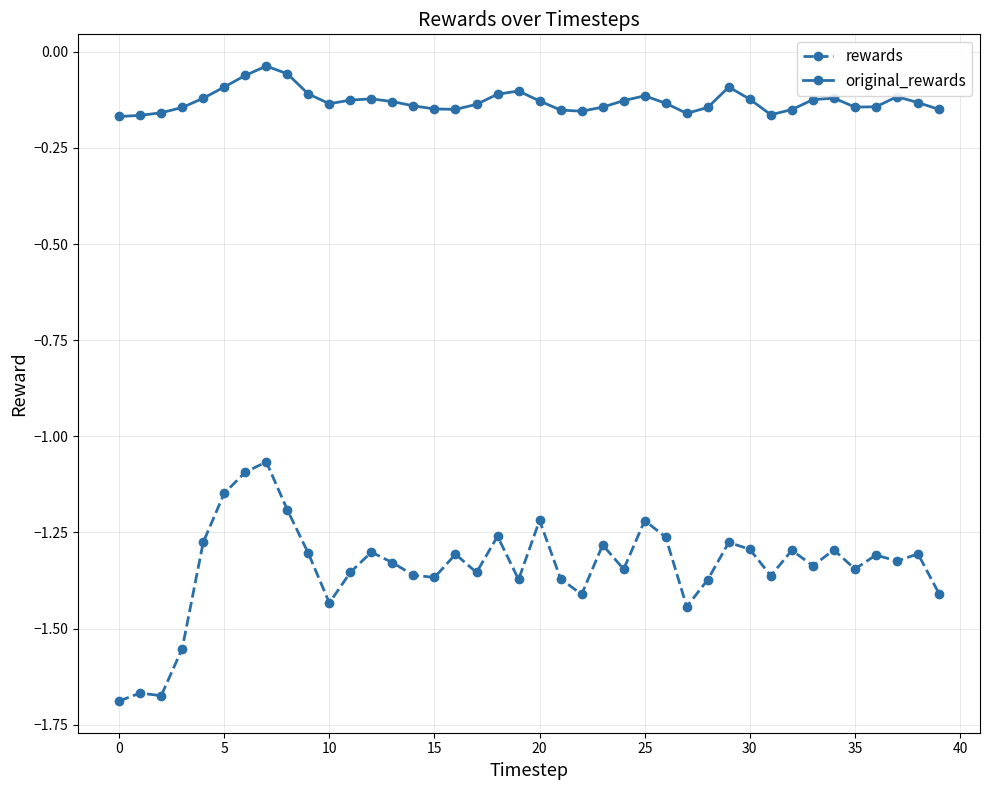

List the series in order of their peak value, highest first.

original_rewards, rewards